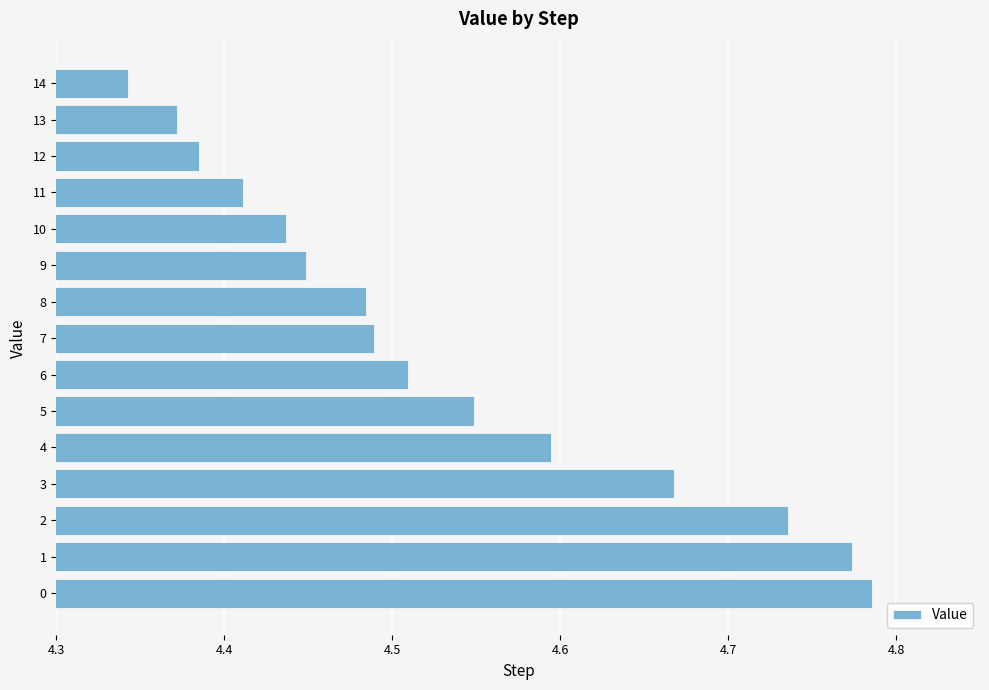

Which has a higher value, 8 or 12?

8